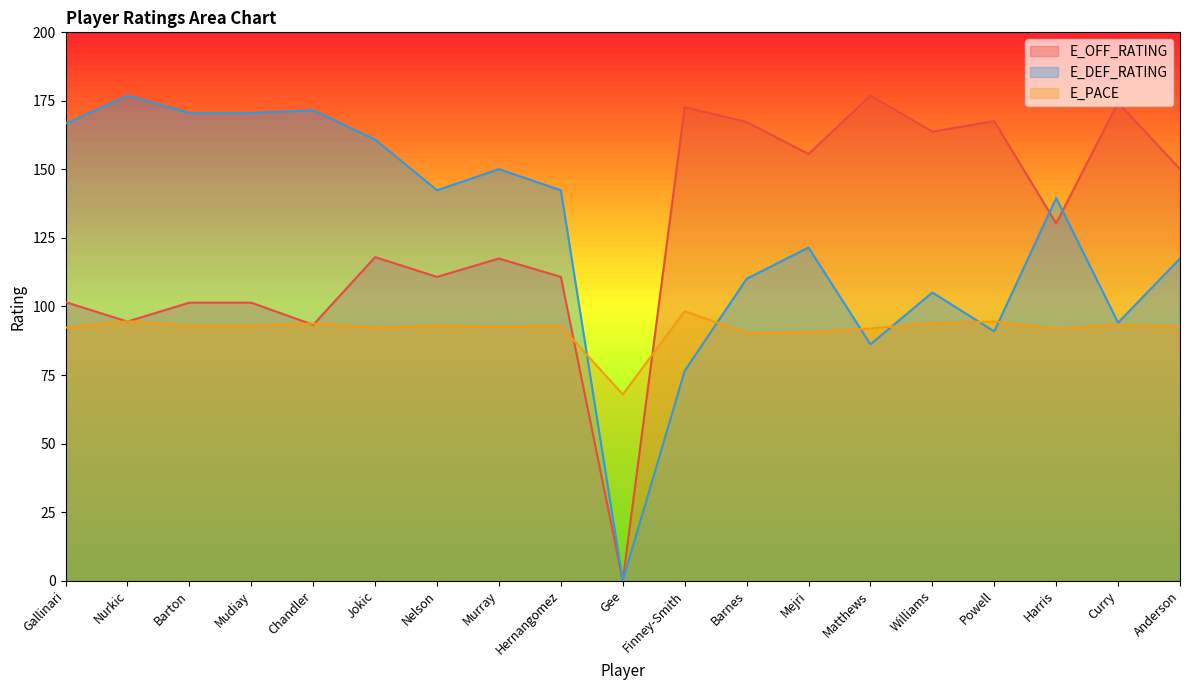

True or false: E_DEF_RATING and E_OFF_RATING cross at least once.

True